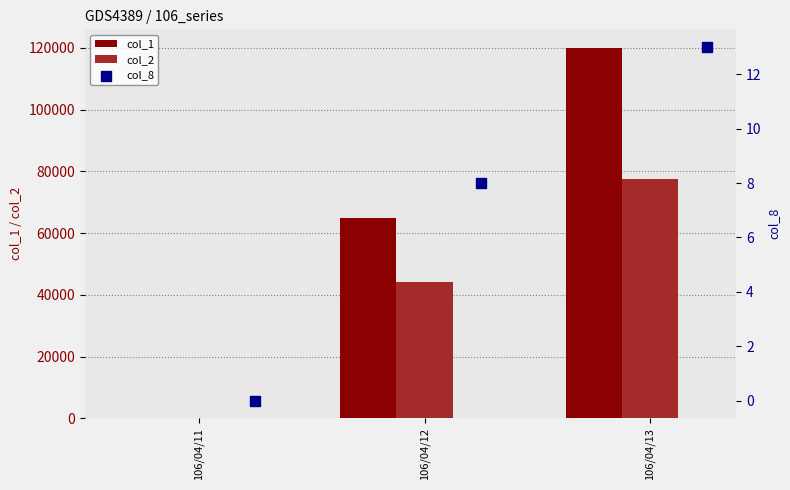

At which label does col_1 reach its peak?

106/04/13